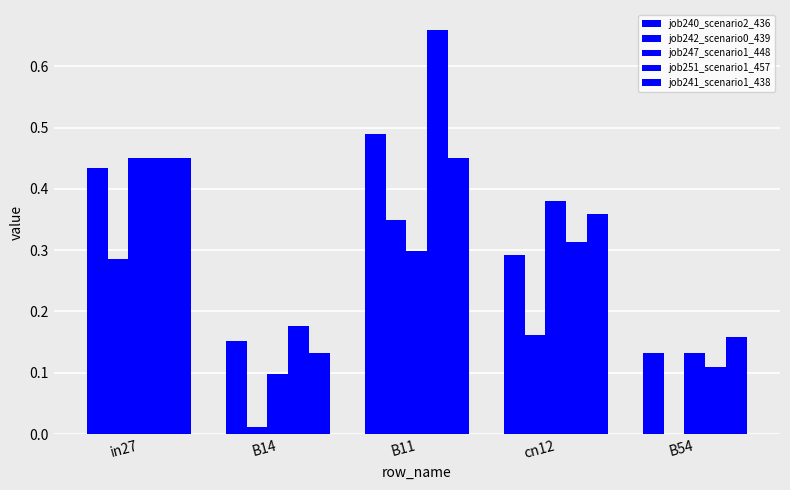

What position from the right is B14?

4